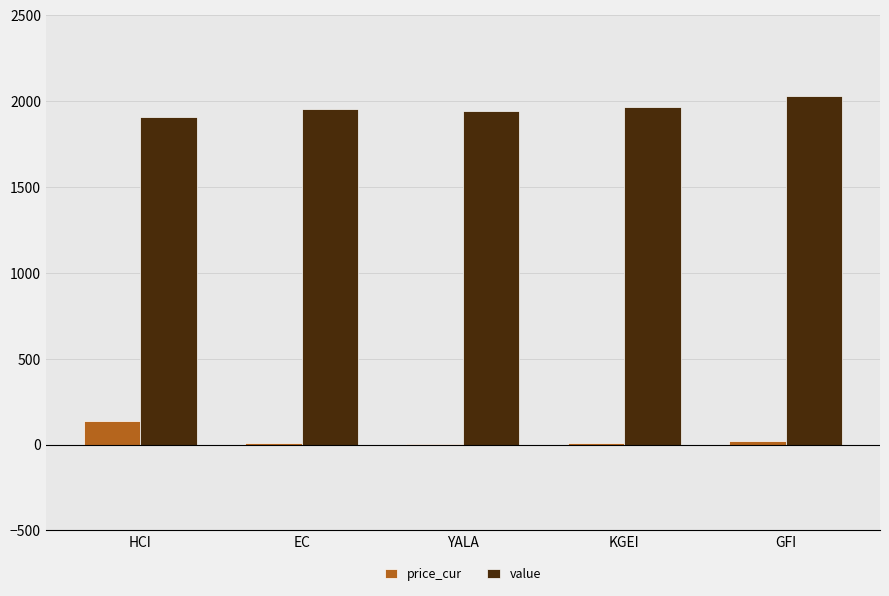

Is it true that value equals 3392.5 at KGEI?

False